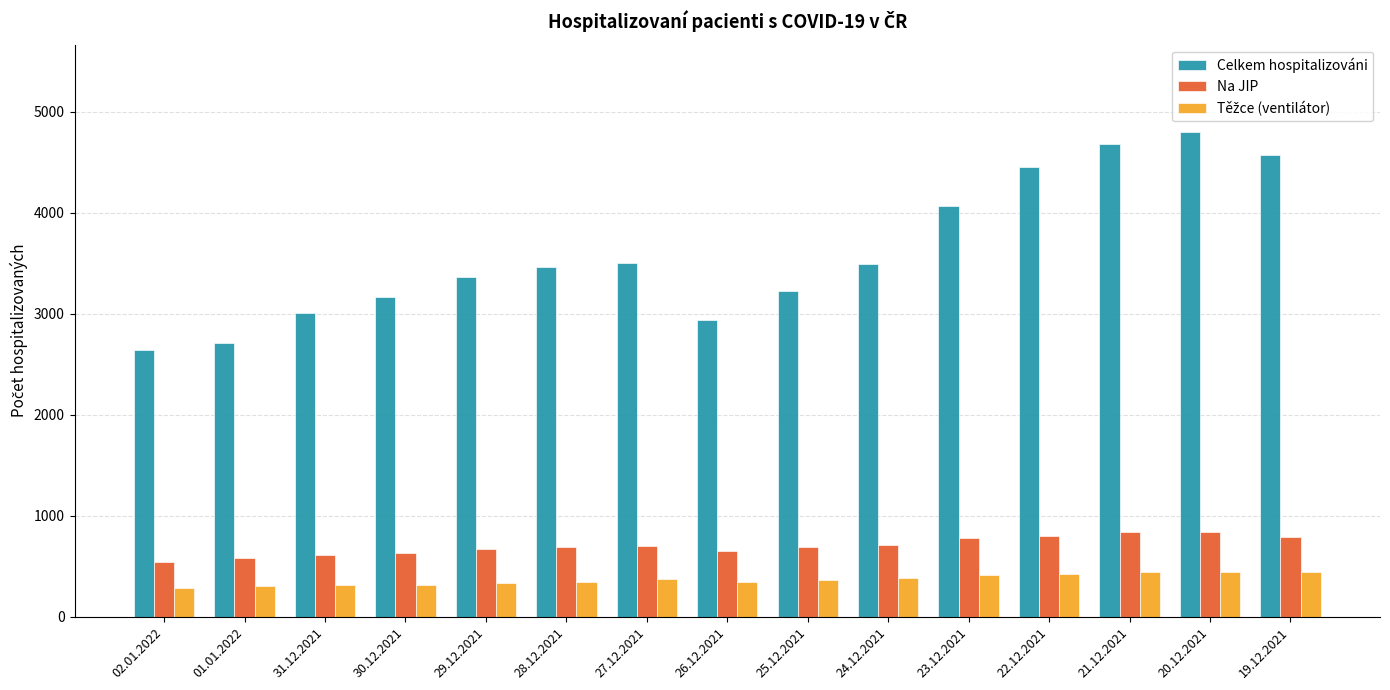

What is the sum of all Celkem hospitalizováni values?

54073